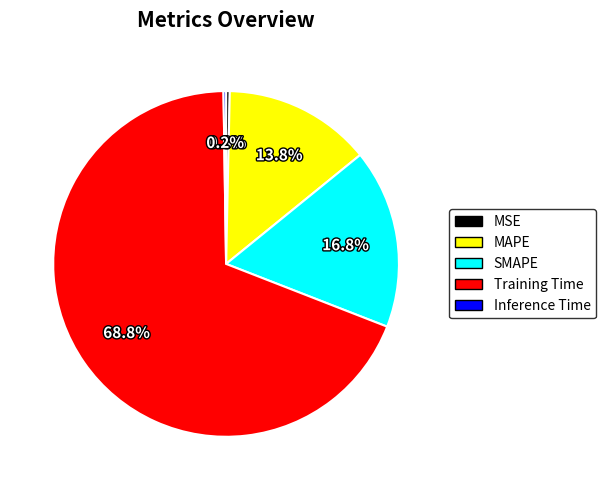

Is there any slice that represents more than half of the pie?

Yes